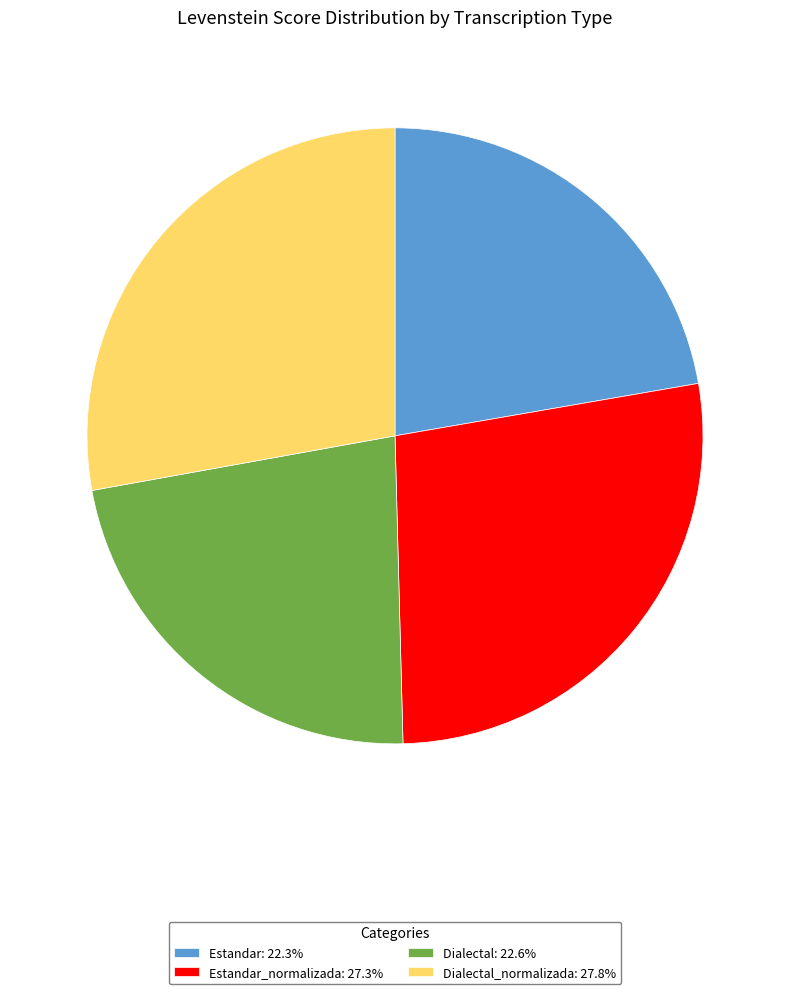

Does Dialectal: 22.6% represent more than half of the total?

No